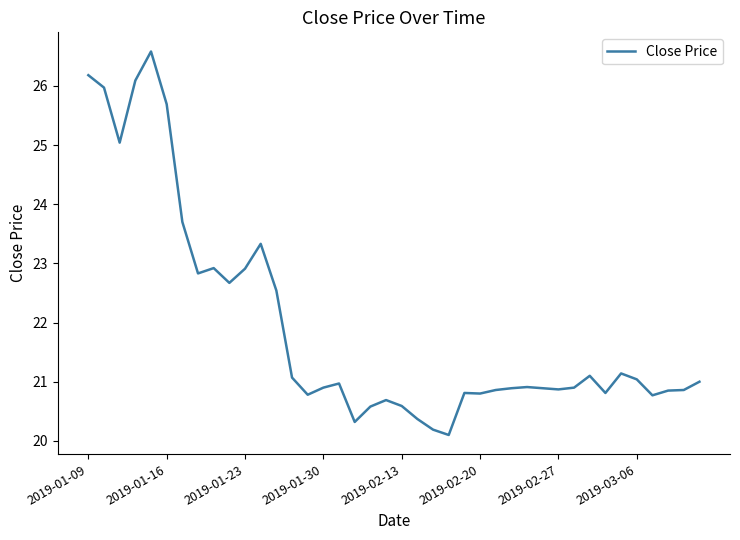

What is the difference between the maximum and second lowest values?

6.4